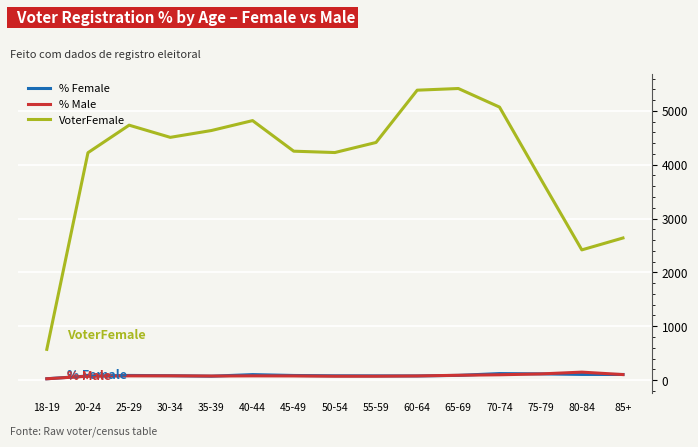

Between 18-19 and 75-79, which series saw the biggest shift?

VoterFemale